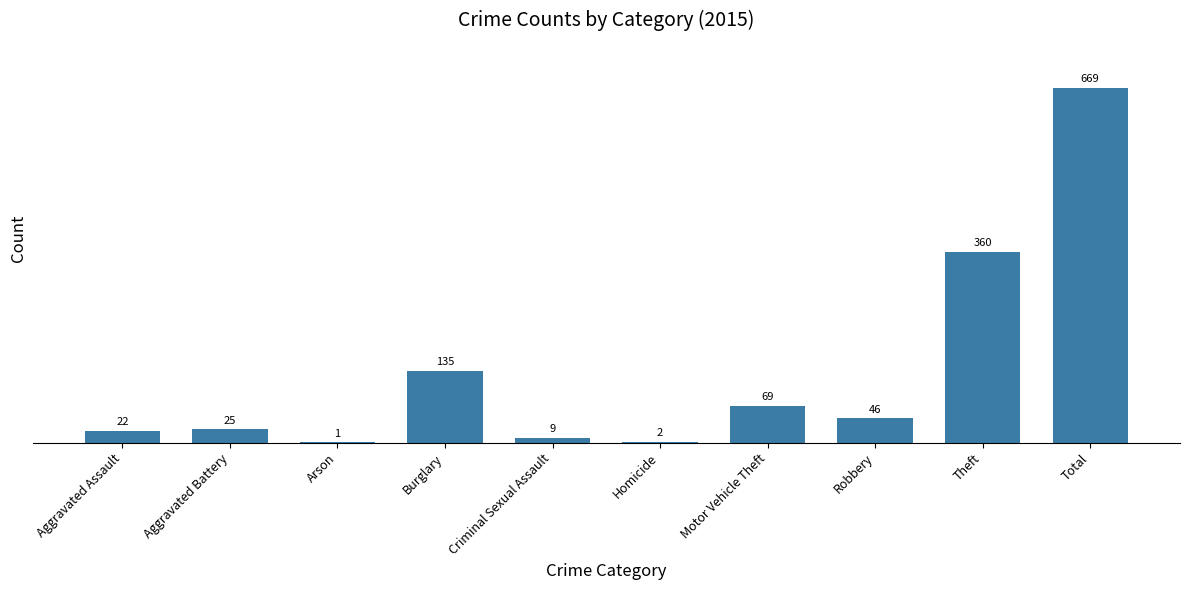

The value at Burglary is 50. True or false?

False